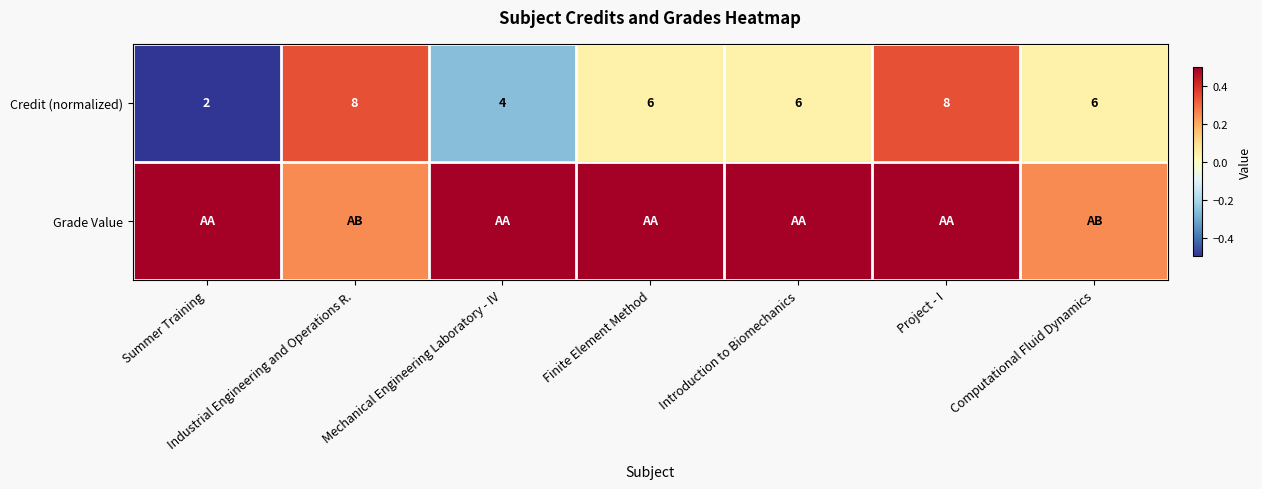

What is the difference between the maximum and minimum values in the Credit (normalized) series?

0.9